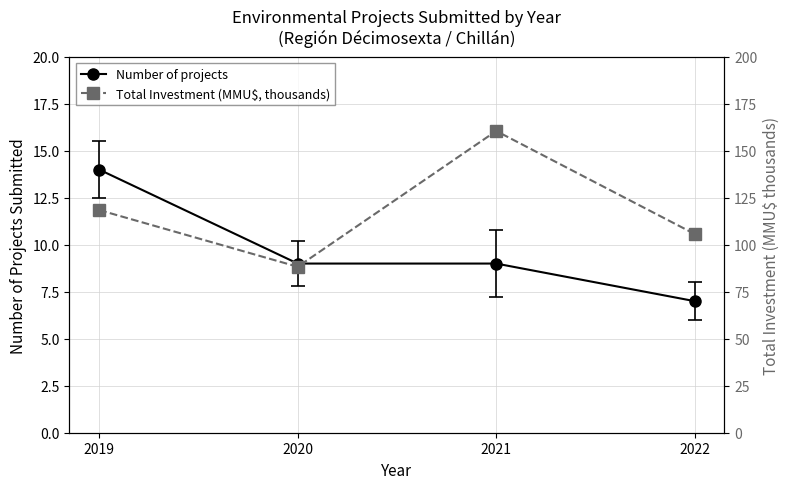

Which category has the lowest value across all series?

2022